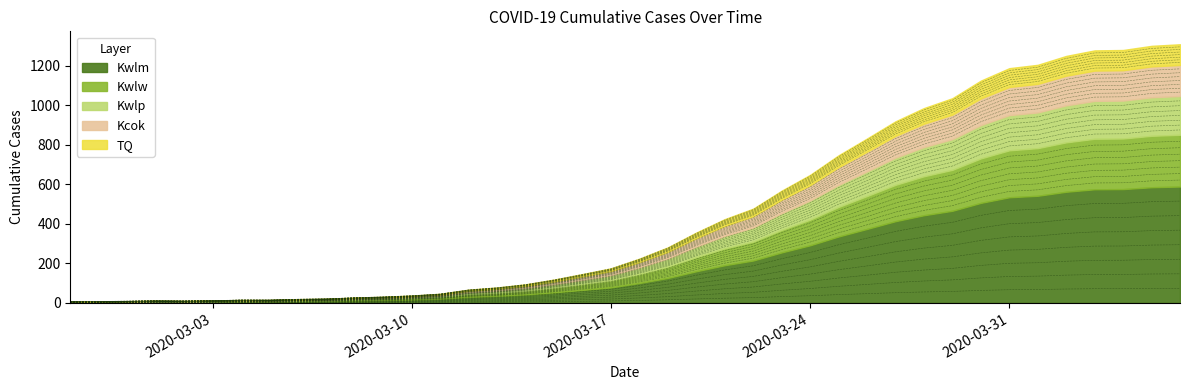

True or false: the data shows 203.3 at 2020-04-01.

True